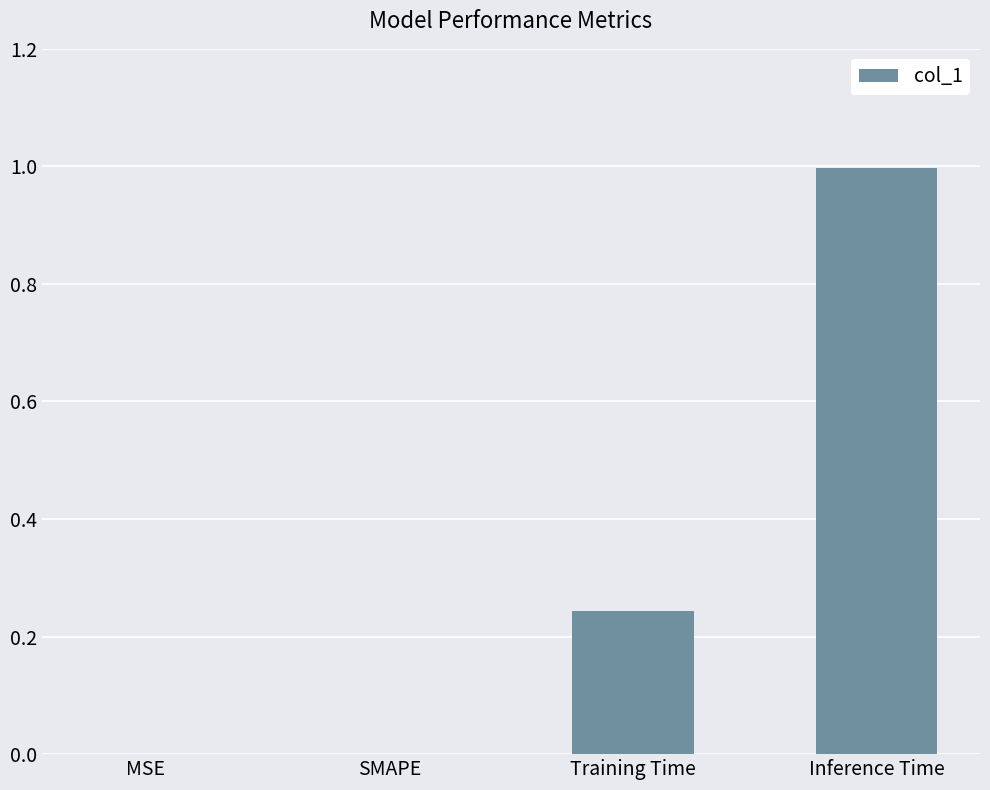

What value does the data have at Inference Time?

1.0